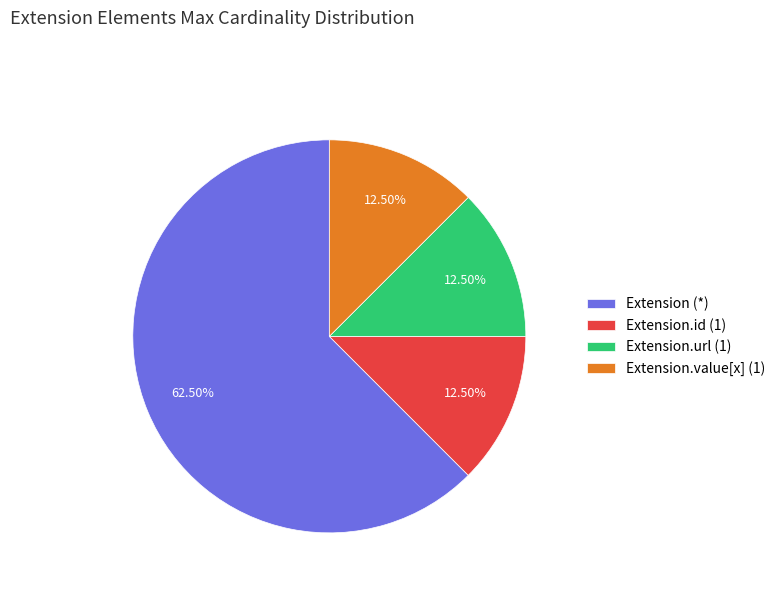

Which category accounts for the majority?

Extension (*)